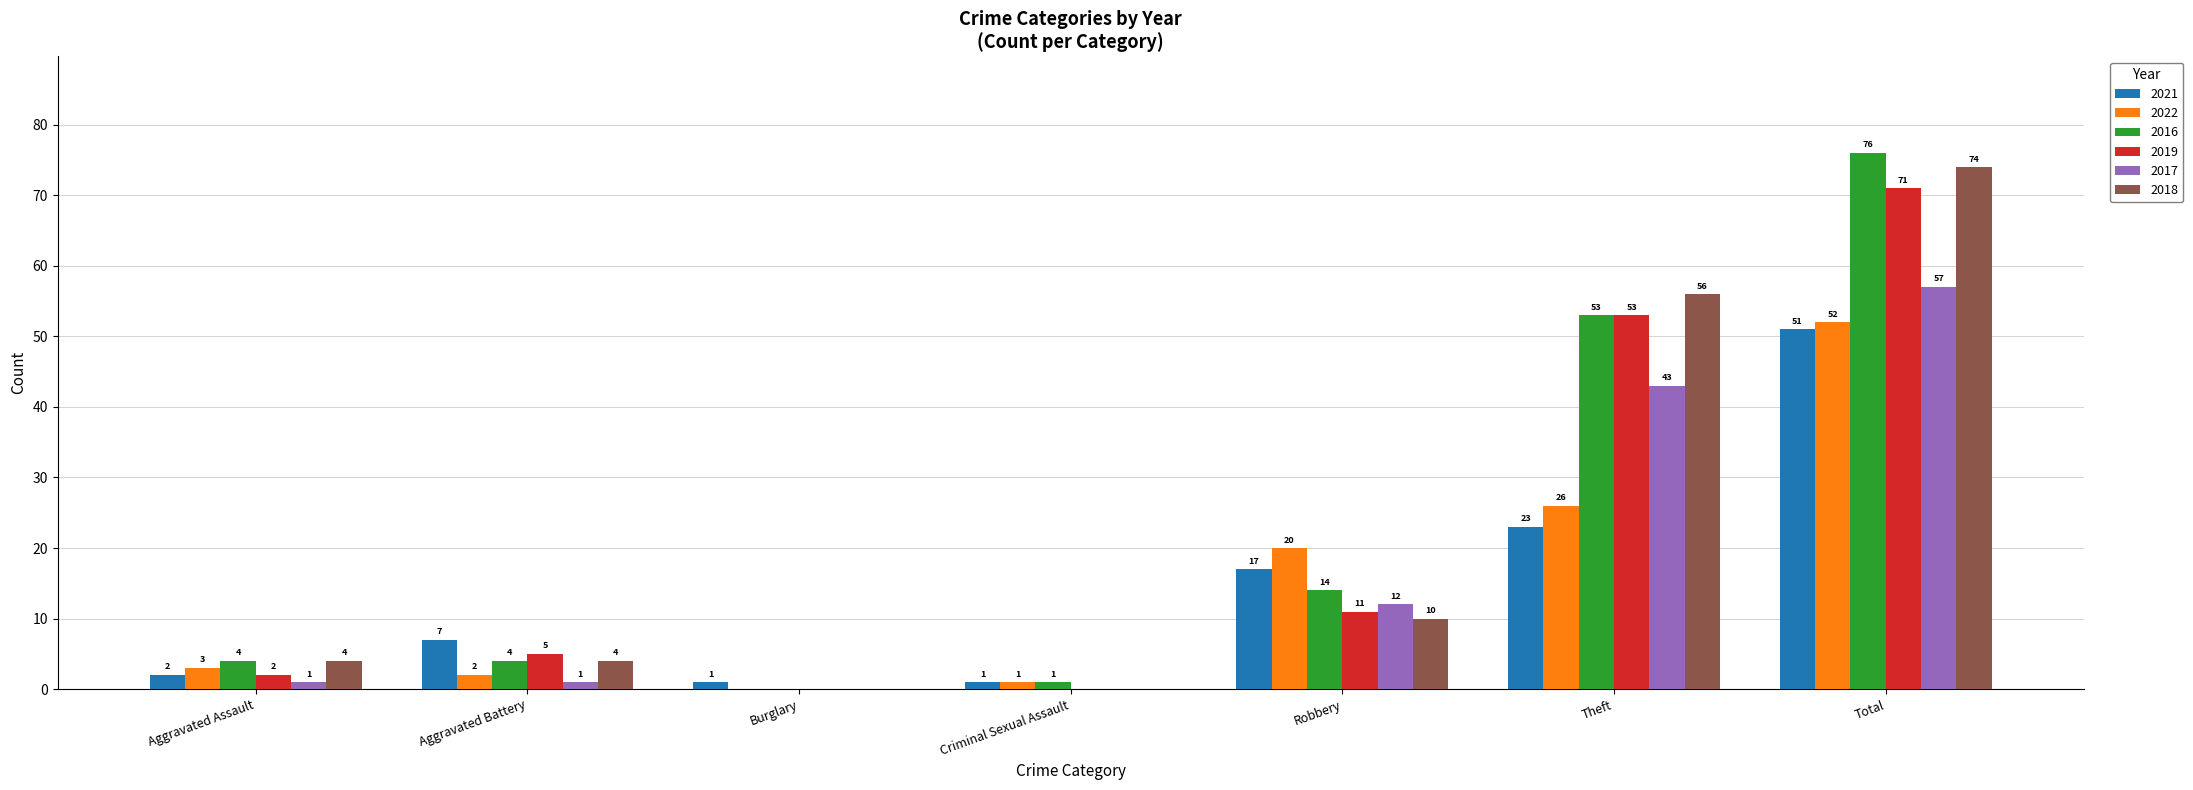

Which series changed the most between Aggravated Assault and Robbery?

2022